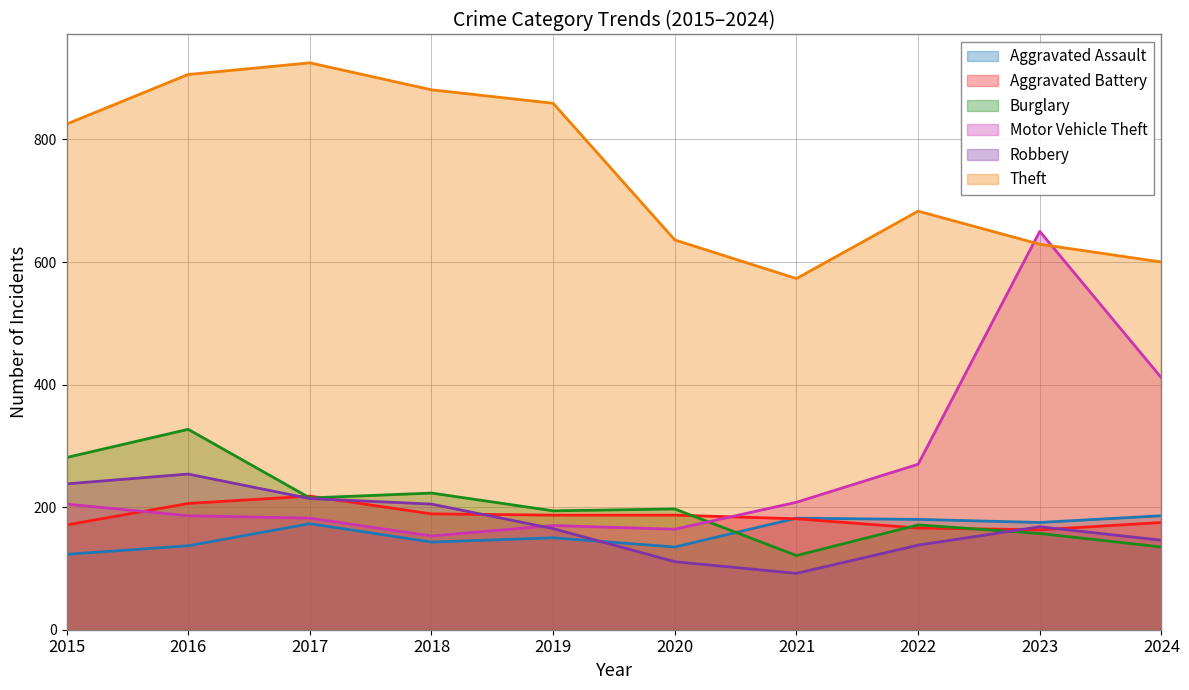

Reading left to right, list all the values displayed in this chart.

Aggravated Assault: 2015=123	2016=137	2017=173	2018=143	2019=150	2020=135	2021=182	2022=180	2023=175	2024=186
Aggravated Battery: 2015=171	2016=206	2017=218	2018=189	2019=187	2020=187	2021=181	2022=166	2023=163	2024=175
Burglary: 2015=281	2016=327	2017=215	2018=223	2019=194	2020=197	2021=121	2022=171	2023=157	2024=135
Motor Vehicle Theft: 2015=205	2016=186	2017=182	2018=153	2019=170	2020=164	2021=208	2022=270	2023=650	2024=411
Robbery: 2015=238	2016=254	2017=214	2018=205	2019=165	2020=111	2021=92	2022=138	2023=168	2024=146
Theft: 2015=825	2016=906	2017=925	2018=881	2019=859	2020=636	2021=573	2022=683	2023=629	2024=600